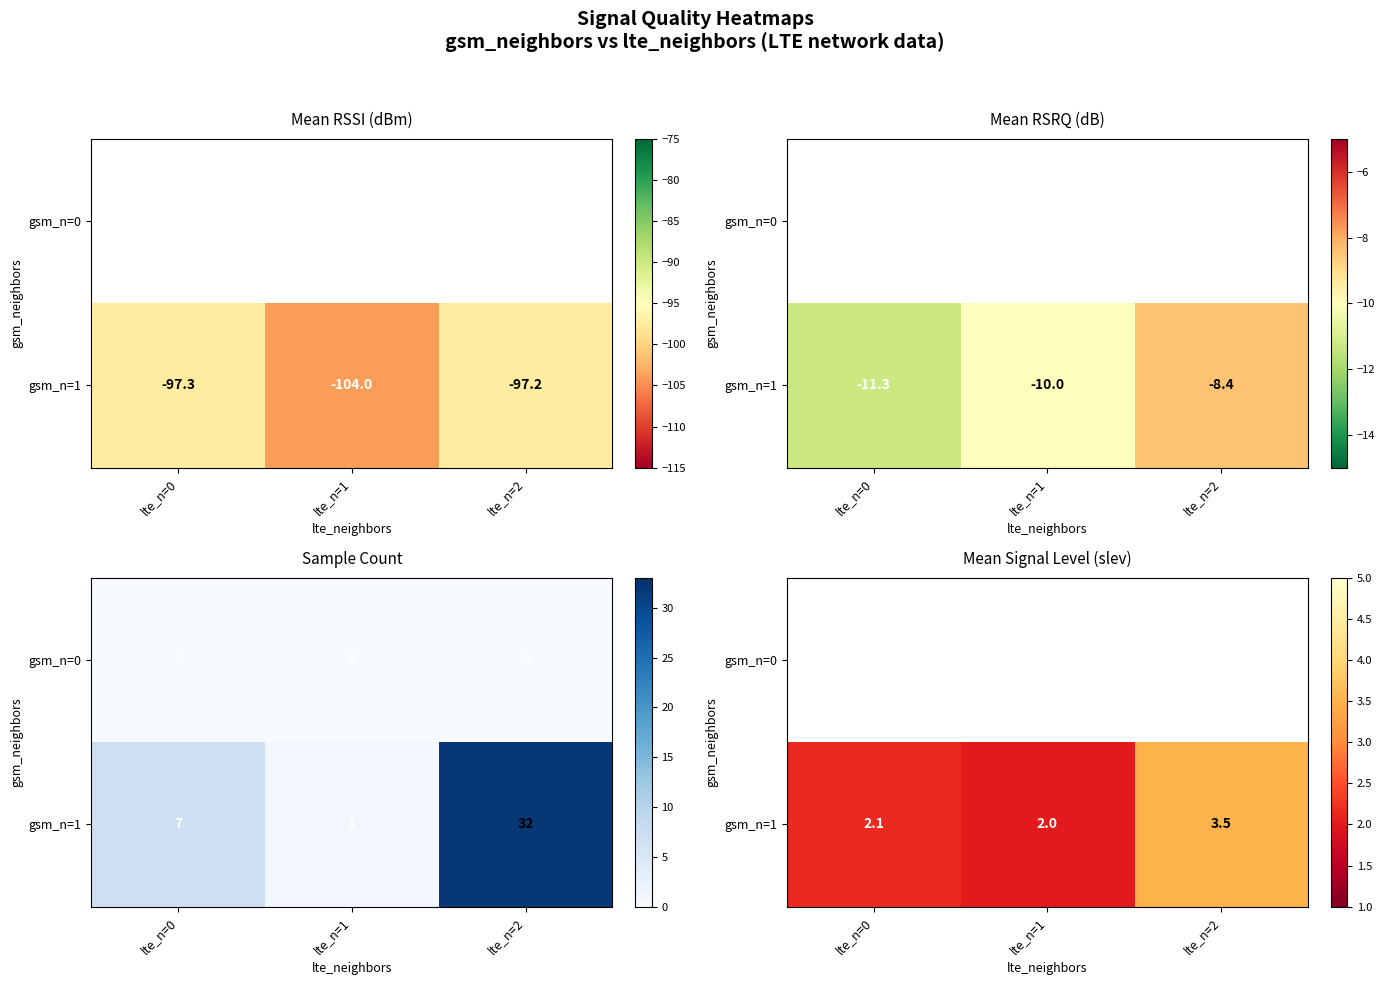

Which series has the largest total across all categories?

row_1